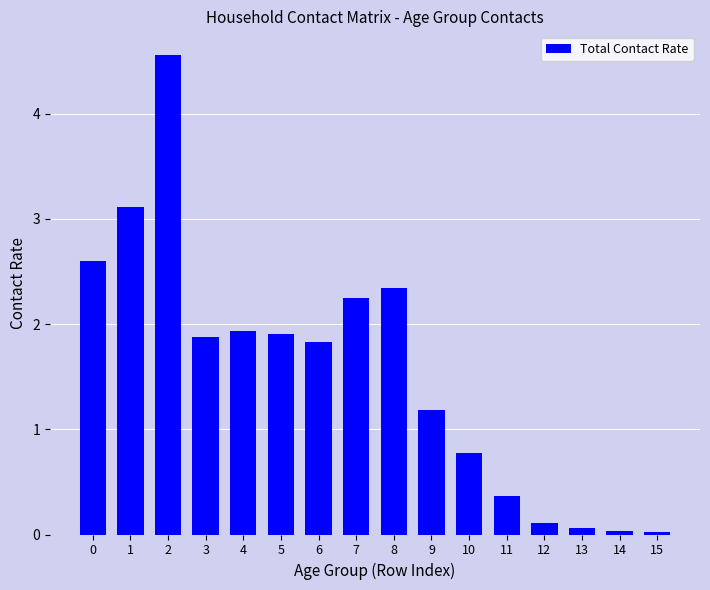

What is the maximum value shown in the chart?

4.6